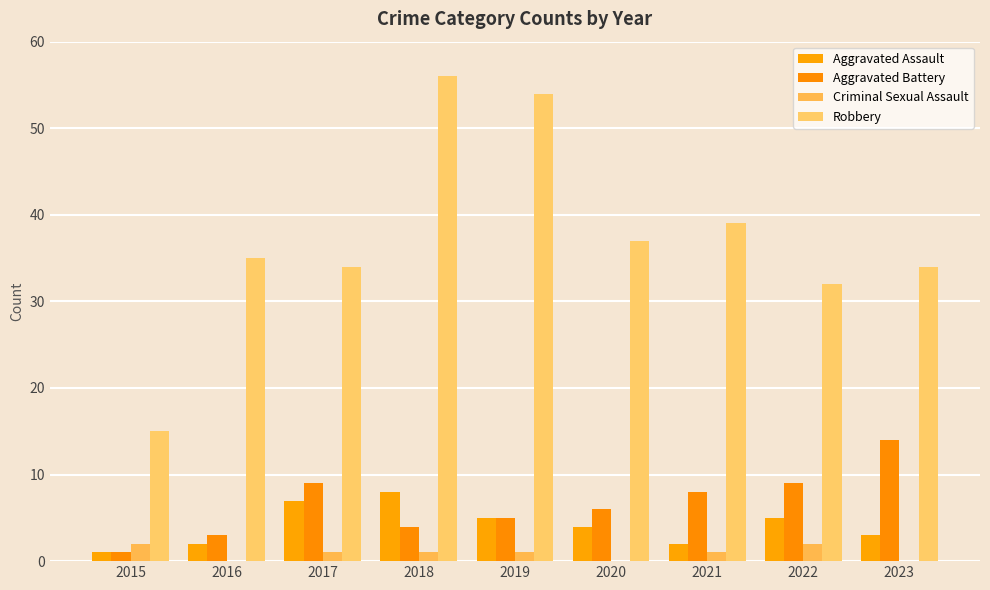

What are all the series names shown in the legend?

Aggravated Assault, Aggravated Battery, Criminal Sexual Assault, Robbery